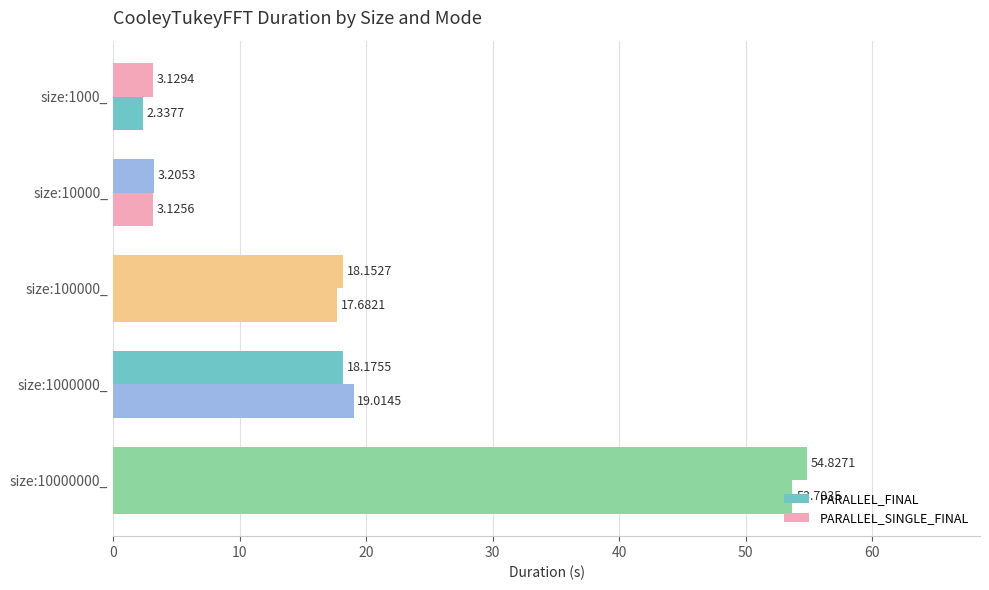

How many data points in PARALLEL_FINAL are above 17?

3